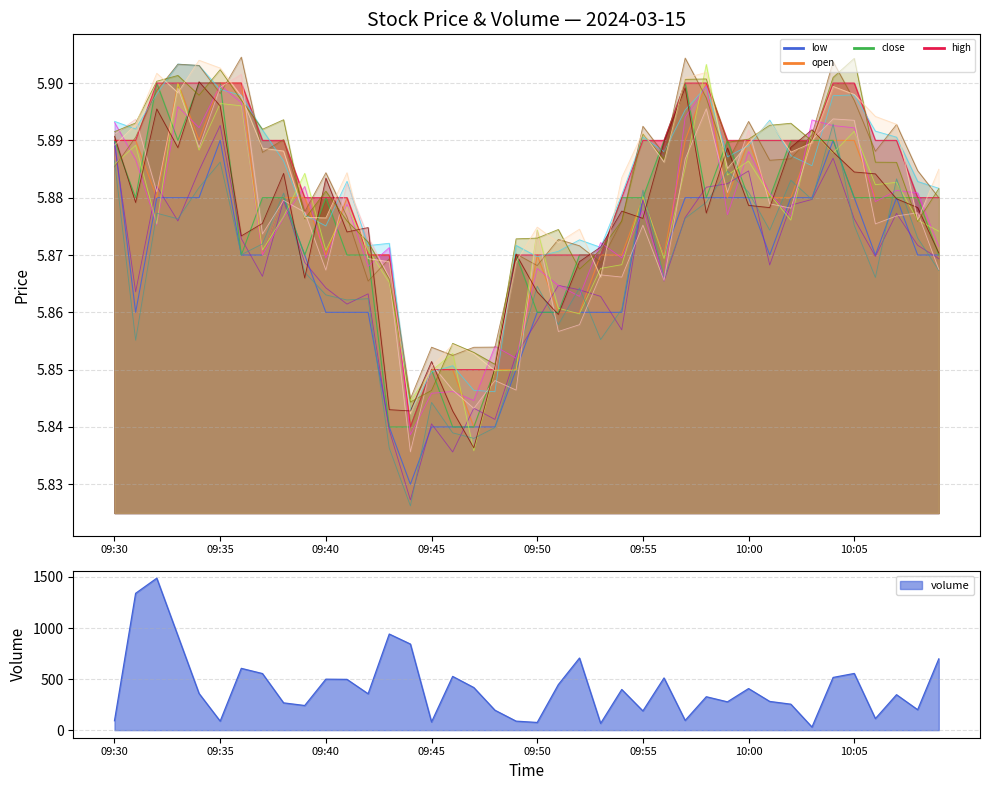

True or false: high and close intersect in this chart.

False